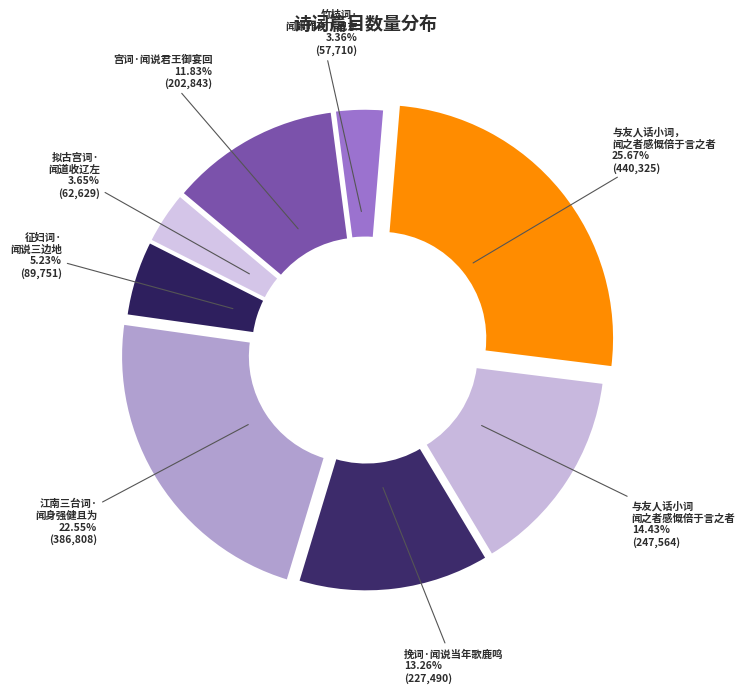

How many segments does this pie chart have?

8